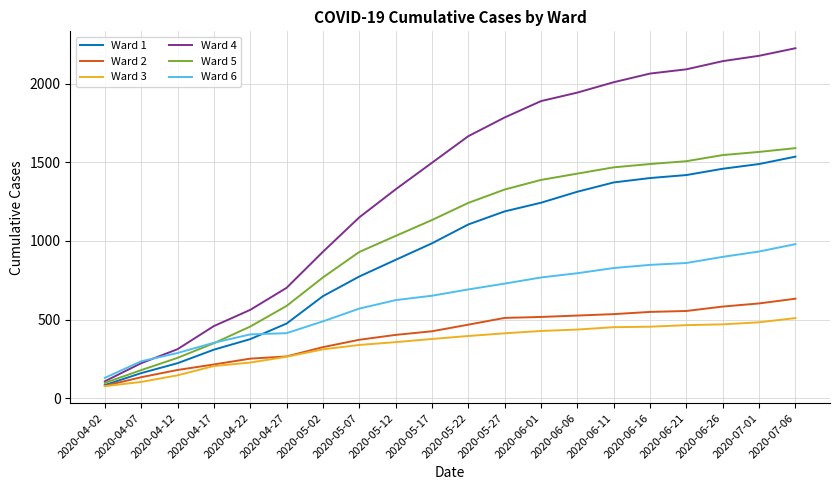

True or false: Ward 6 and Ward 2 cross at least once.

False